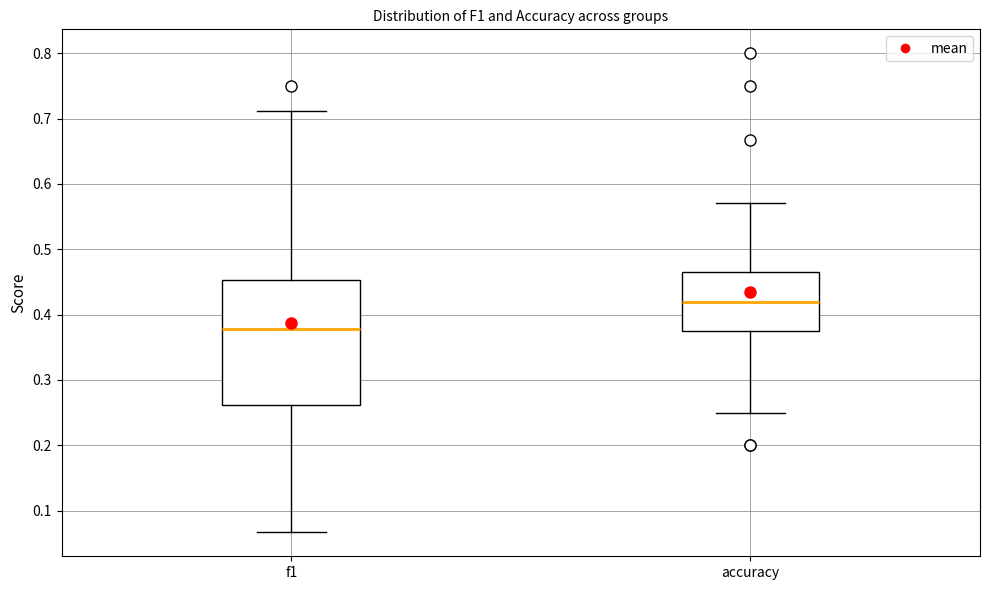

Where does the lower whisker of the box for f1 end on the y-axis? The values are not printed on the chart, so give them approximately, as read against the axis.

0.07